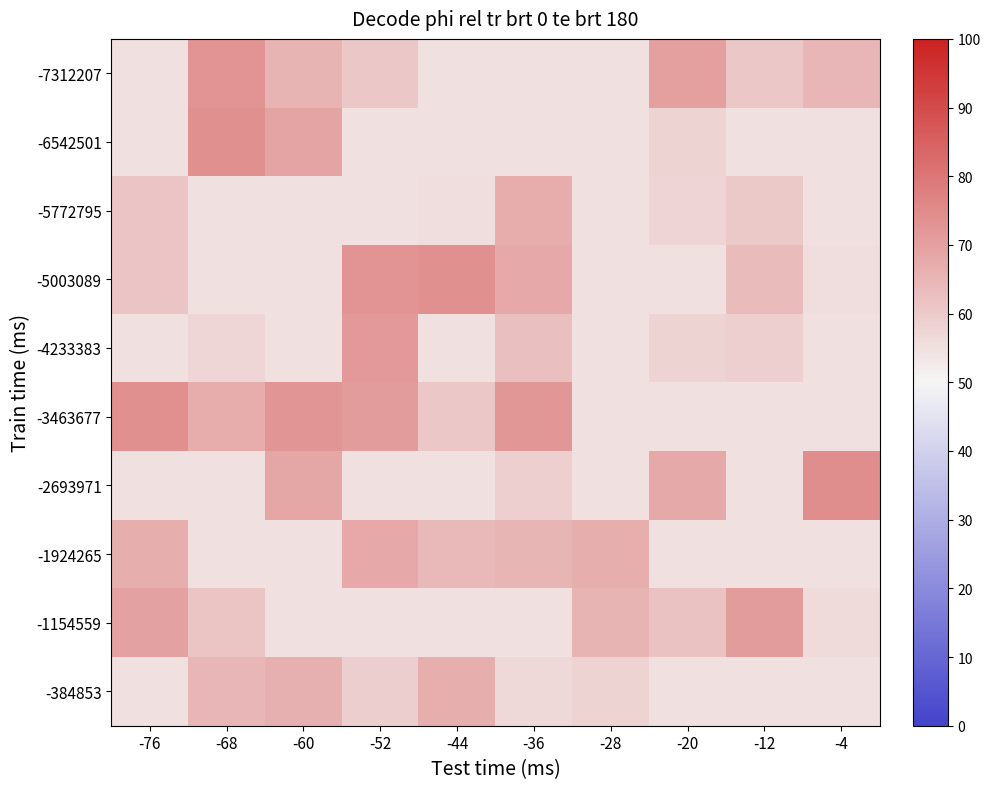

At which category does the chart reach its minimum across all series?

-76